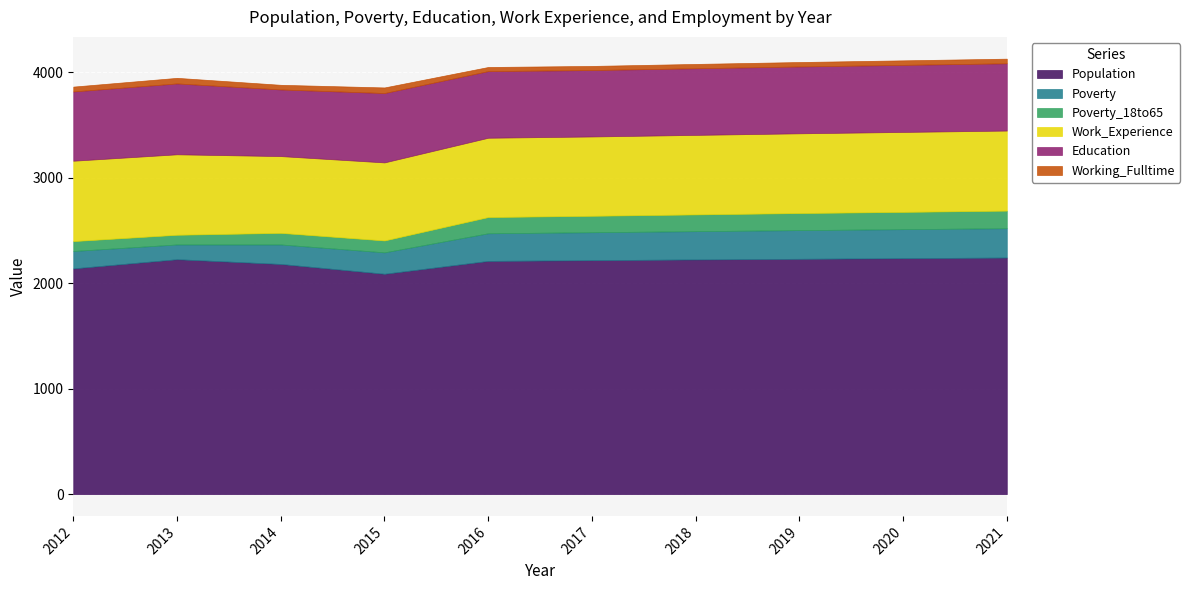

Reading left to right, extract all data points from this chart.

Population: 2141	2228	2183	2090	2212	2219	2226	2232	2238	2244
Poverty: 165	140	185	203	262	265	268	272	275	278
Poverty_18to65: 94	92	110	113	154	156	159	162	164	167
Work_Experience: 762	763	728	740	752	752	754	756	758	759
Education: 657	672	632	658	632	630	632	634	636	638
Working_Fulltime: 46	53	44	53	39	39	41	42	43	44